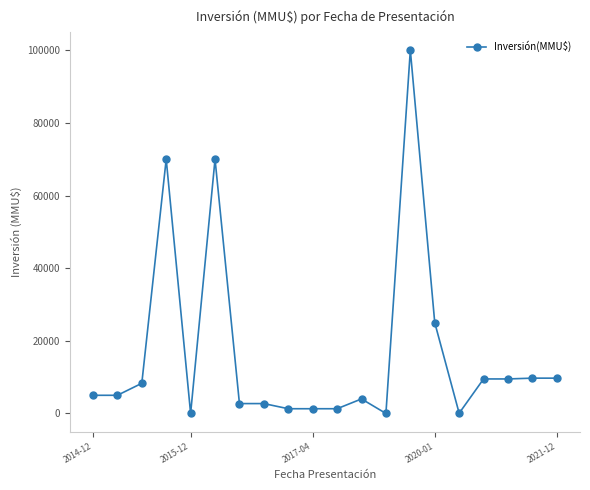

What is the difference between the maximum and minimum values?

100000